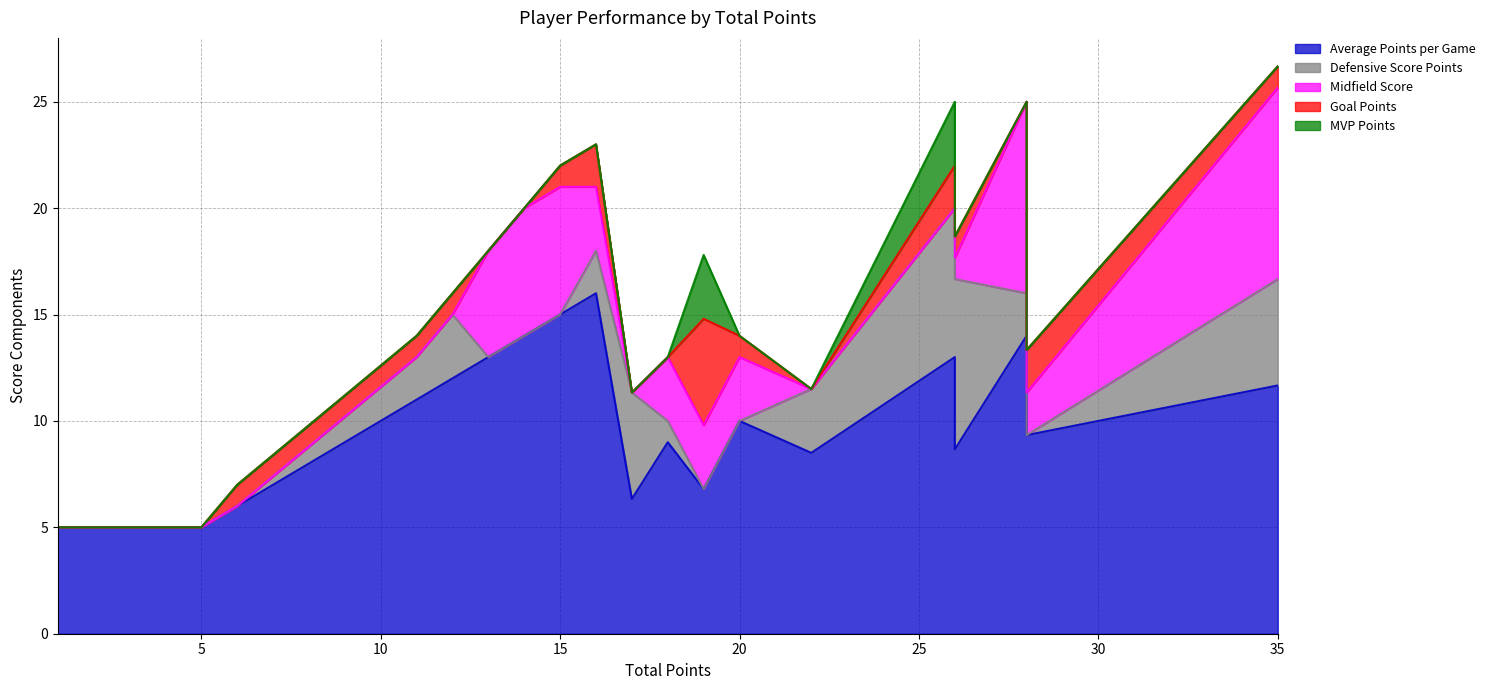

Between 5 and 12, which is larger?

12